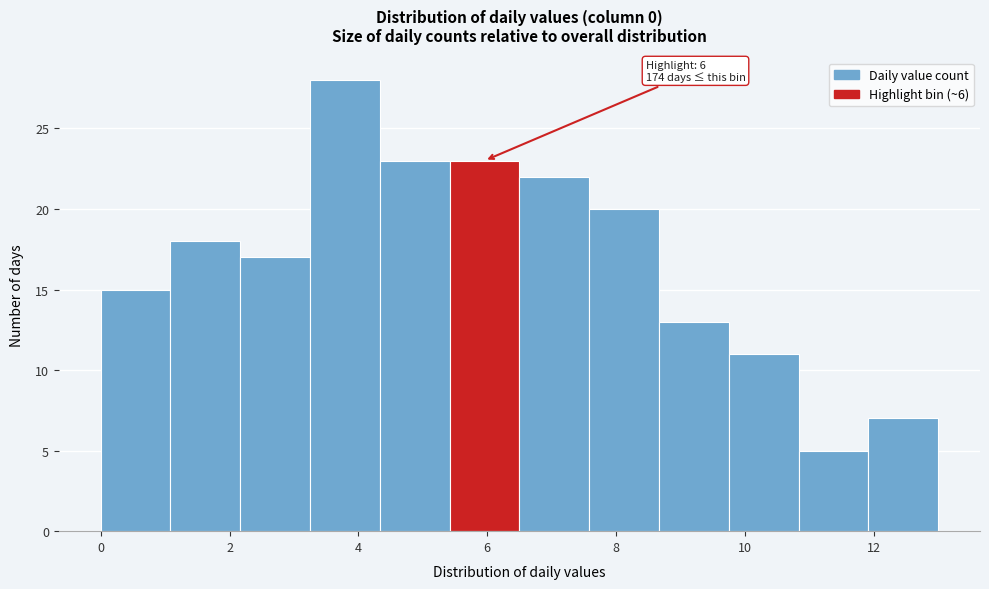

Which range on the x-axis has the tallest bar?

3.2 to 4.4